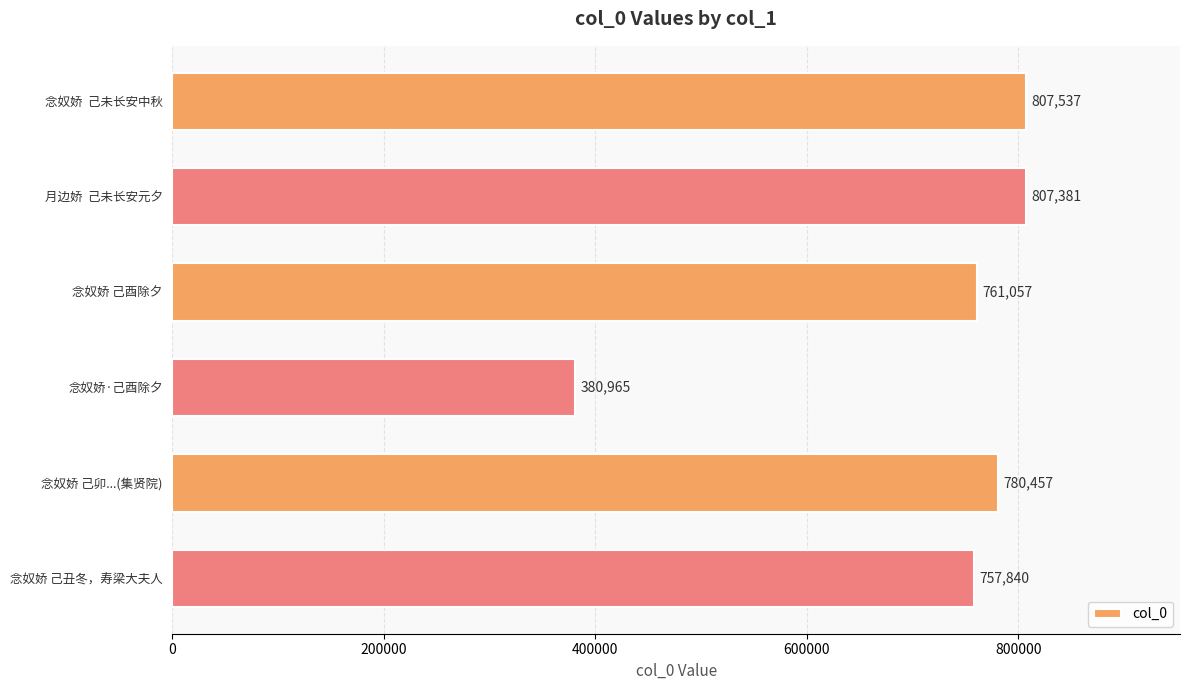

Reading top to bottom, list all the values displayed in this chart.

807537	807381	761057	380965	780457	757840